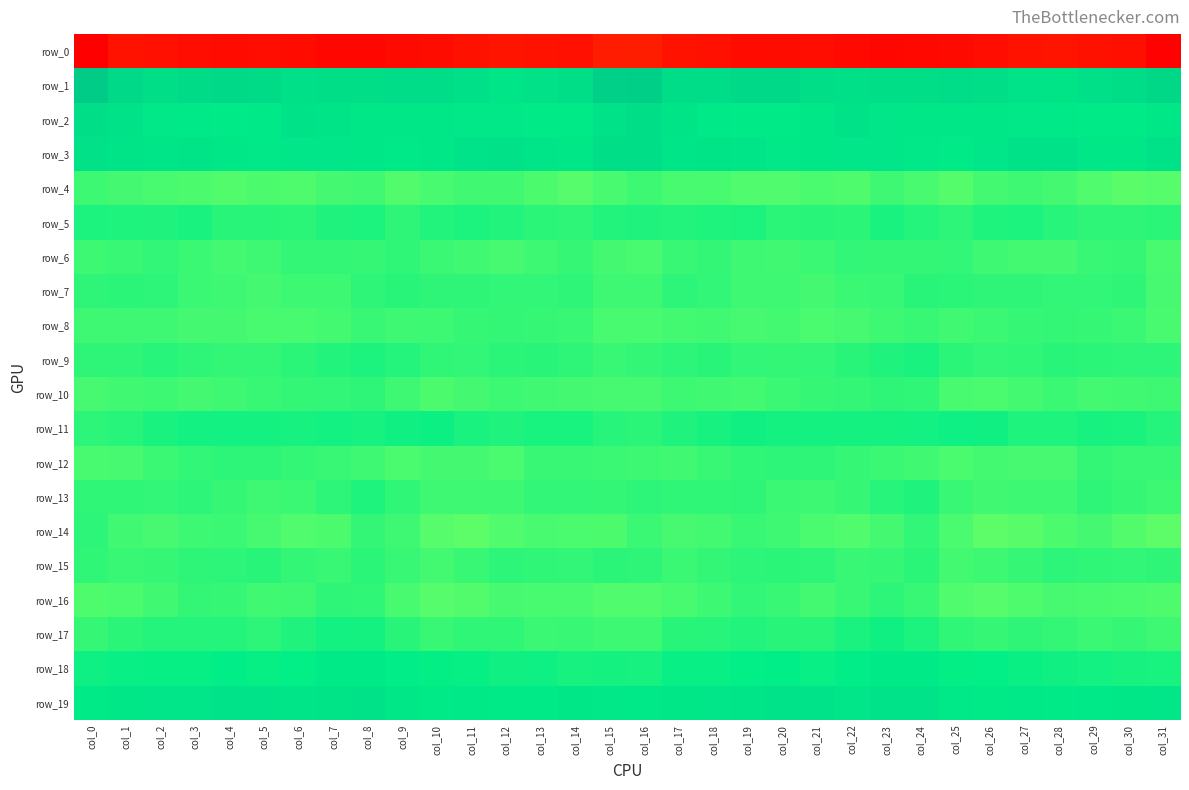

What is the average value of the row_13 series?

-4.3